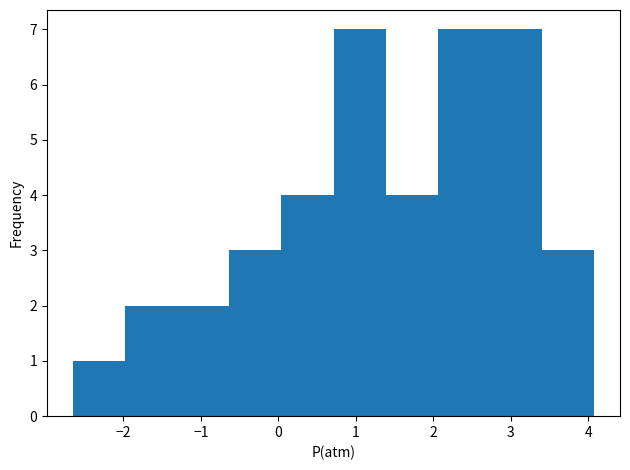

Reading left to right, list every bar in this chart as the range it spans on the x-axis followed by its height. Neither the bar edges nor the heights are printed on the chart, so give them approximately, as read against the axes.

-2.7 to -2.0: 1
-2.0 to -1.3: 2
-1.3 to -0.6: 2
-0.6 to 0.0: 3
0.0 to 0.7: 4
0.7 to 1.4: 7
1.4 to 2.1: 4
2.1 to 2.7: 7
2.7 to 3.4: 7
3.4 to 4.1: 3